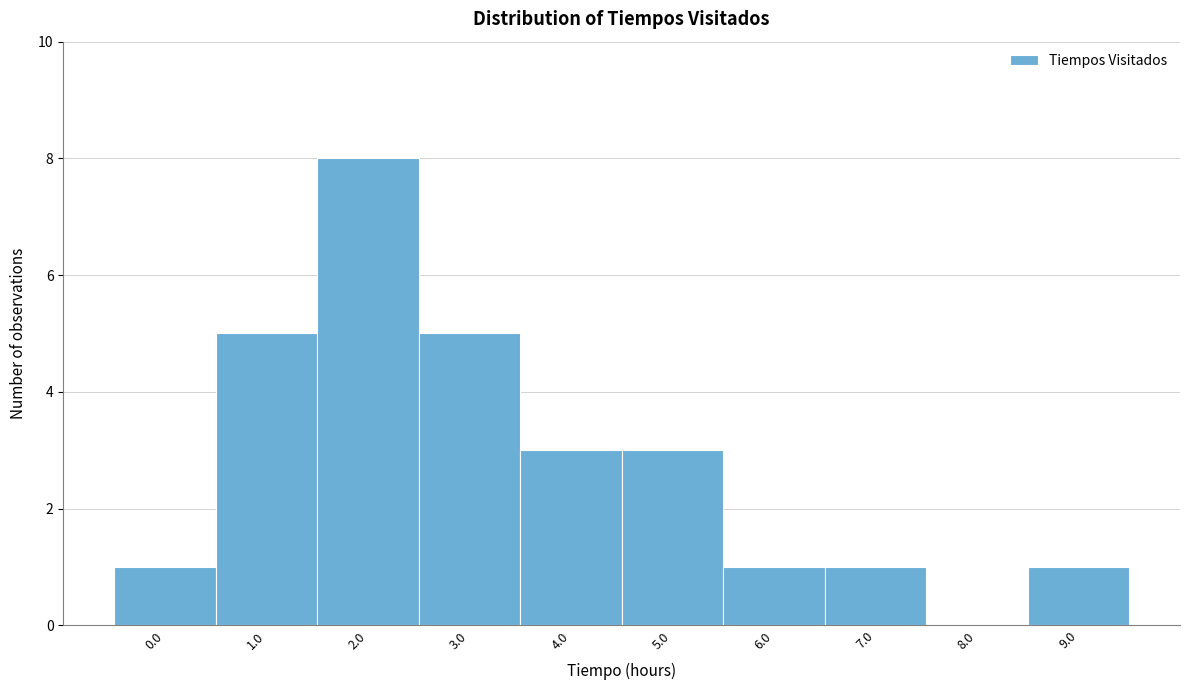

Reading right to left, transcribe all the data shown in this chart.

9.0=1	8.0=0	7.0=1	6.0=1	5.0=3	4.0=3	3.0=5	2.0=8	1.0=5	0.0=1